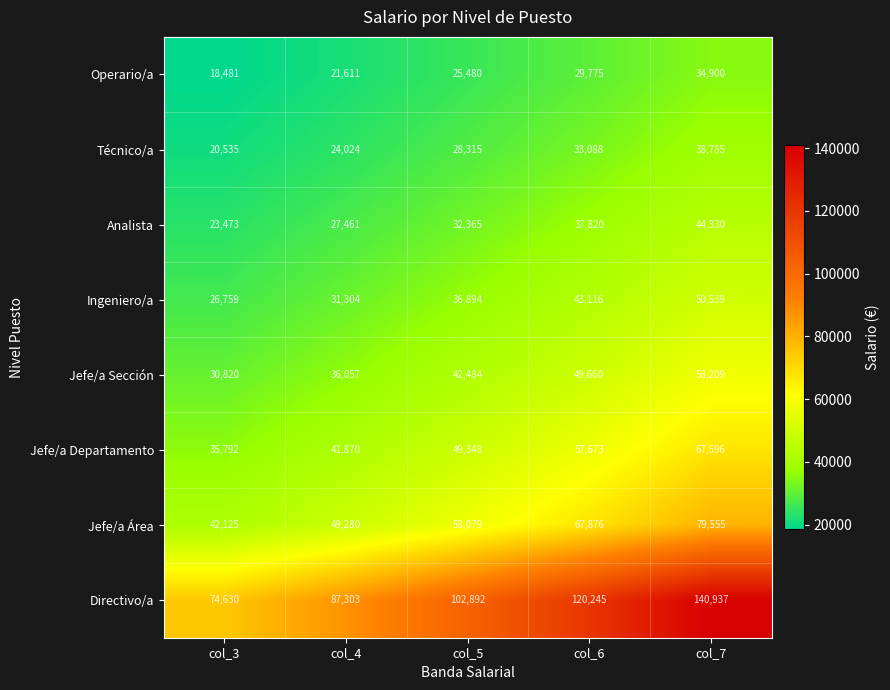

At which category is the sum across all series the highest?

col_7